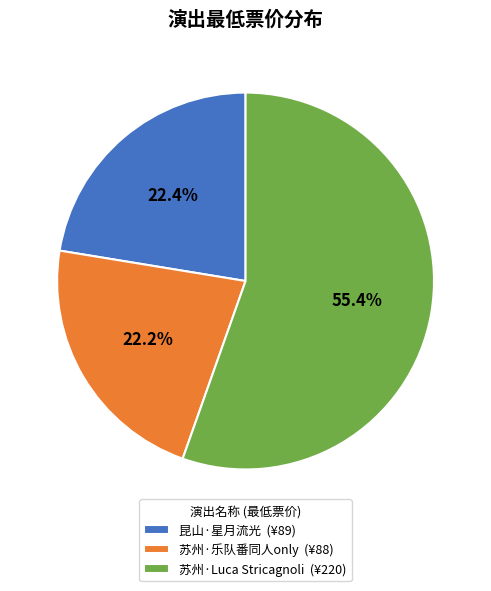

Does any single category account for the majority?

Yes